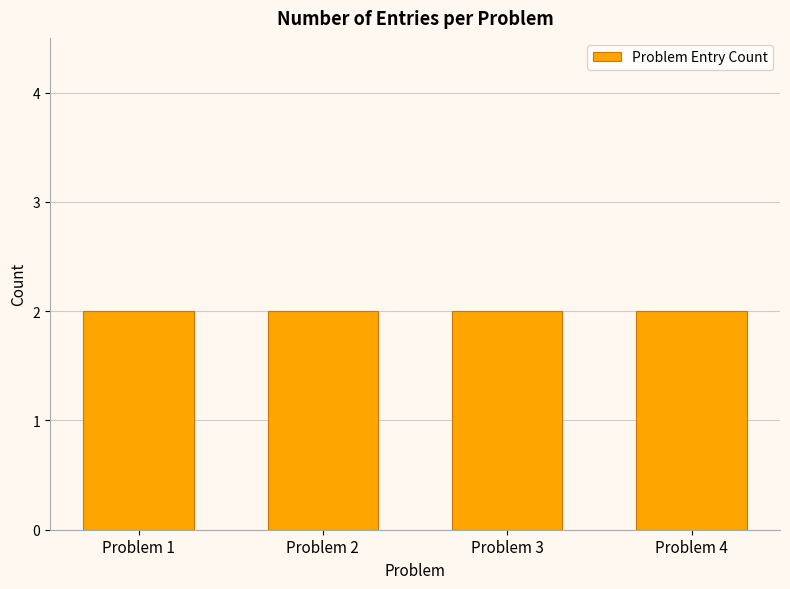

Does the chart contain stacked bars?

No